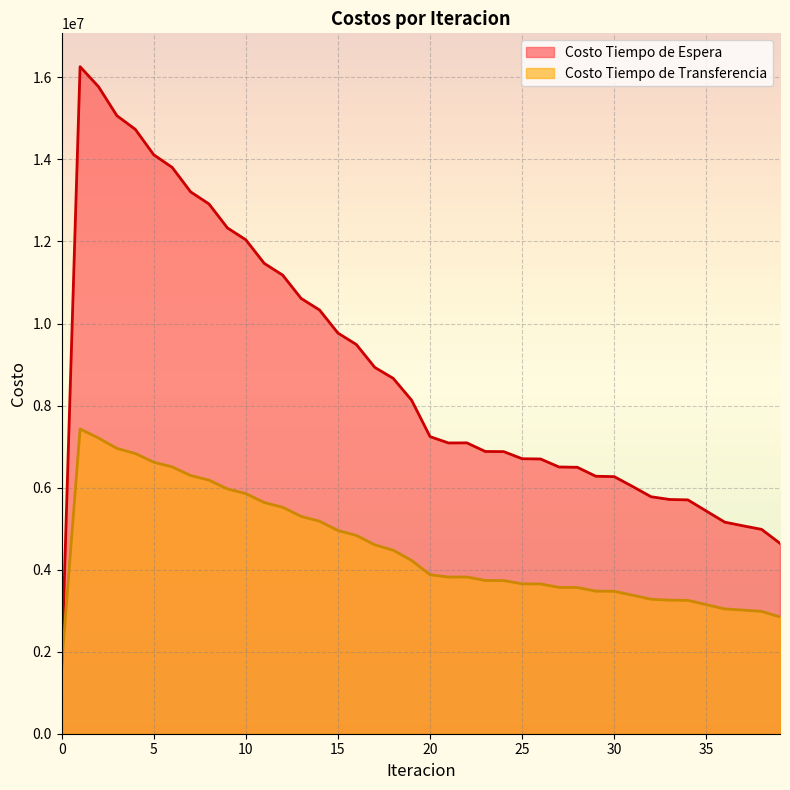

Reading right to left, list all the values displayed in this chart.

Costo Tiempo de Espera: 39=4641633.8	38=4981792.6	37=5068036.9	36=5158003.0	35=5428240.6	34=5700304.7	33=5710829.6	32=5777180.8	31=6027161.3	30=6267355.2	29=6276798.6	28=6494842.6	27=6503097.1	26=6697664.4	25=6704066.7	24=6877145.5	23=6880654.9	22=7090732.4	21=7088422.1	20=7243105.9	19=8130656.7	18=8664049.1	17=8931000.6	16=9488073.1	15=9767454.5	14=10329771.2	13=10612165.9	12=11180169.8	11=11466042.7	10=12040702.5	9=12330990.8	8=12914201.3	7=13210806.4	6=13806610.1	5=14113997.5	4=14733687.2	3=15066558.8	2=15774309.8	1=16261313.4	0=1626131.3
Costo Tiempo de Transferencia: 39=2847975.4	38=2982349.4	37=3013939.3	36=3042151.3	35=3146443.7	34=3251144.9	33=3256111.7	32=3279108.5	31=3376558.3	30=3471097.7	29=3475592.4	28=3563997.0	27=3568052.1	26=3650902.3	25=3654323.3	24=3732988.4	23=3735334.6	22=3820625.5	21=3819138.9	20=3876844.0	19=4223409.4	18=4473817.9	17=4604833.7	16=4834236.0	15=4954398.9	14=5180026.9	13=5298257.9	12=5519884.0	11=5636292.9	10=5853676.7	9=5968482.9	8=6181564.9	7=6295388.8	6=6504977.3	5=6619842.2	4=6830875.2	3=6955313.3	2=7208412.6	1=7429644.9	0=1658421.0